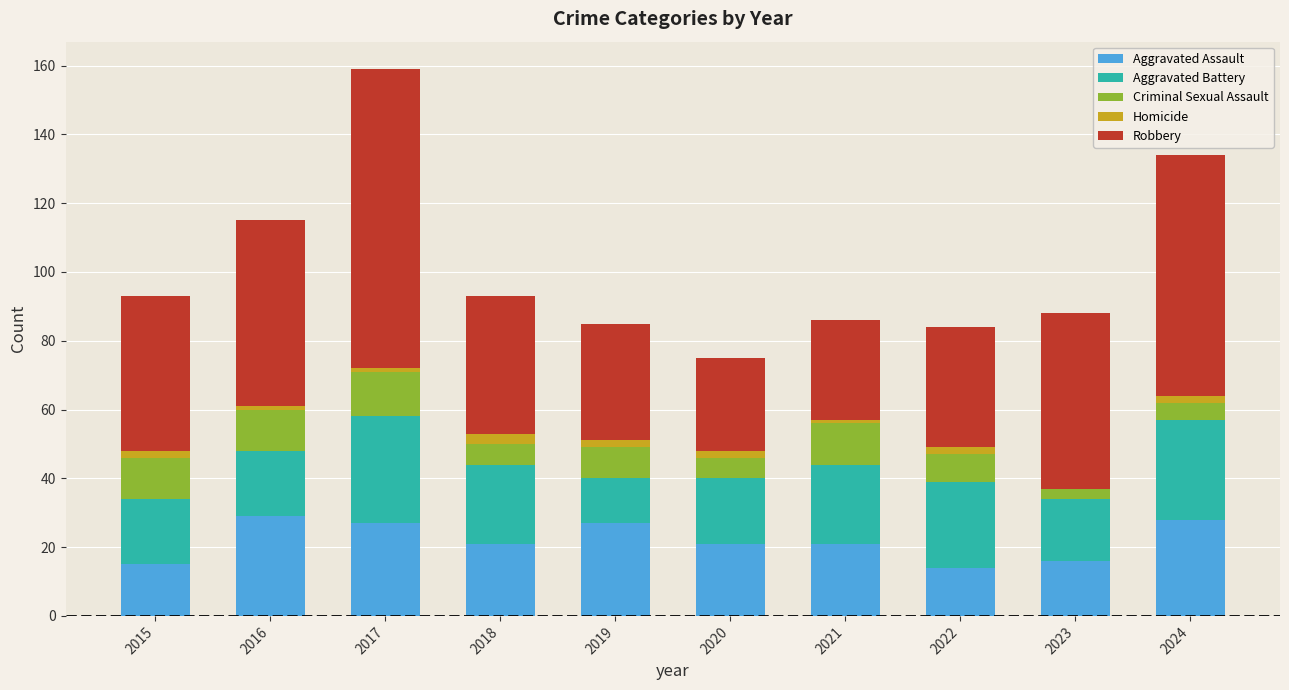

The Aggravated Assault series shows 21 at 2015. True or false?

False